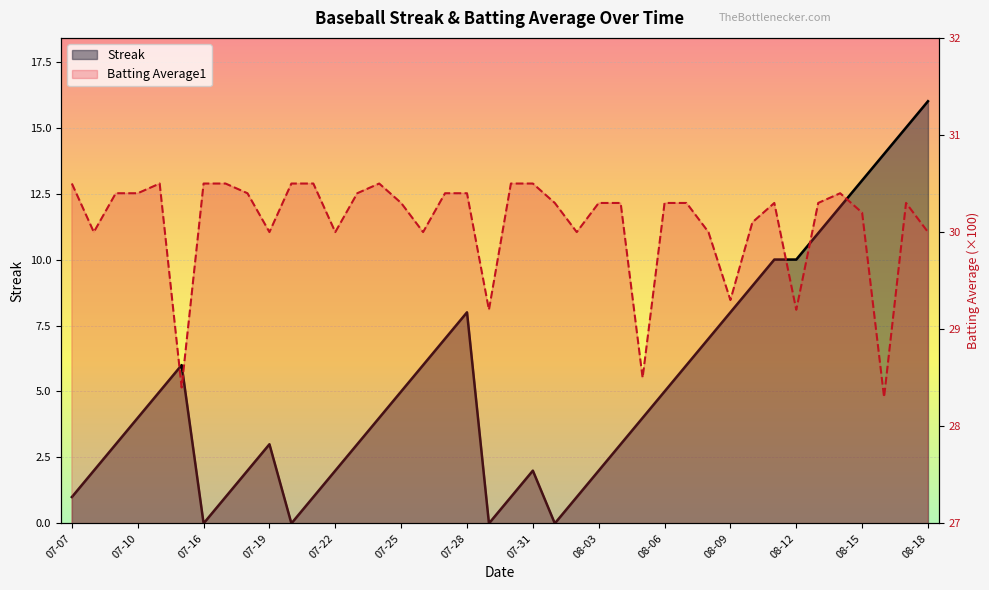

True or false: Batting Average1 and Streak intersect in this chart.

False